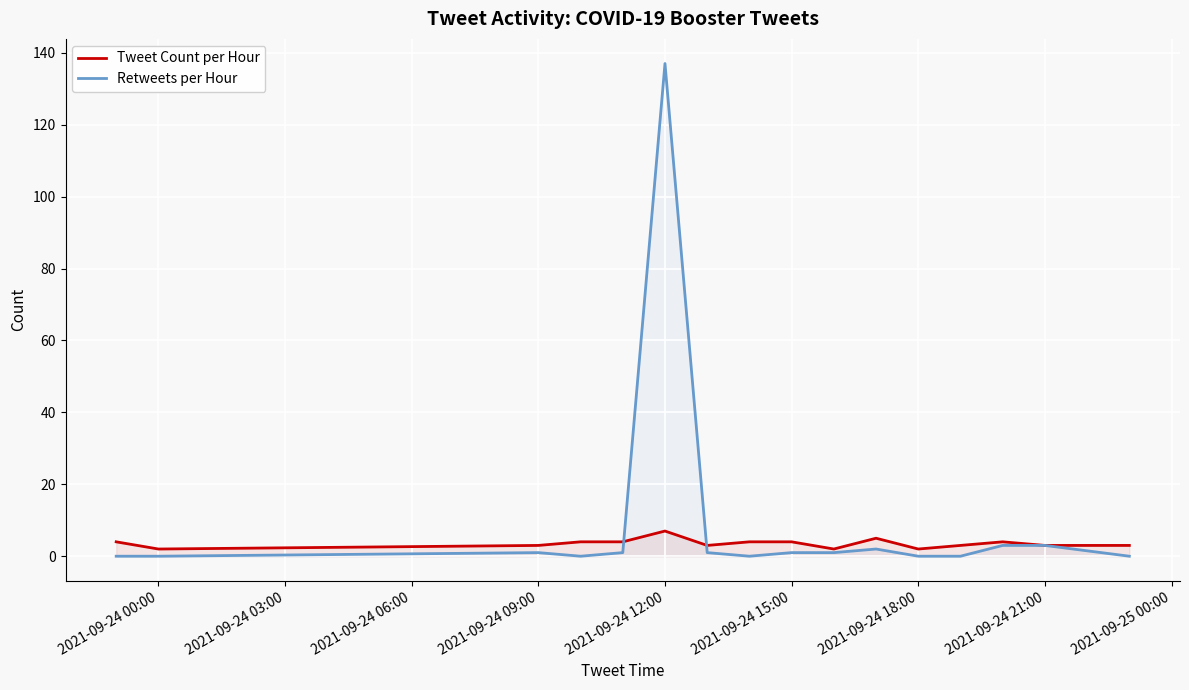

At which category is the sum across all series the highest?

2021-09-24 12:00